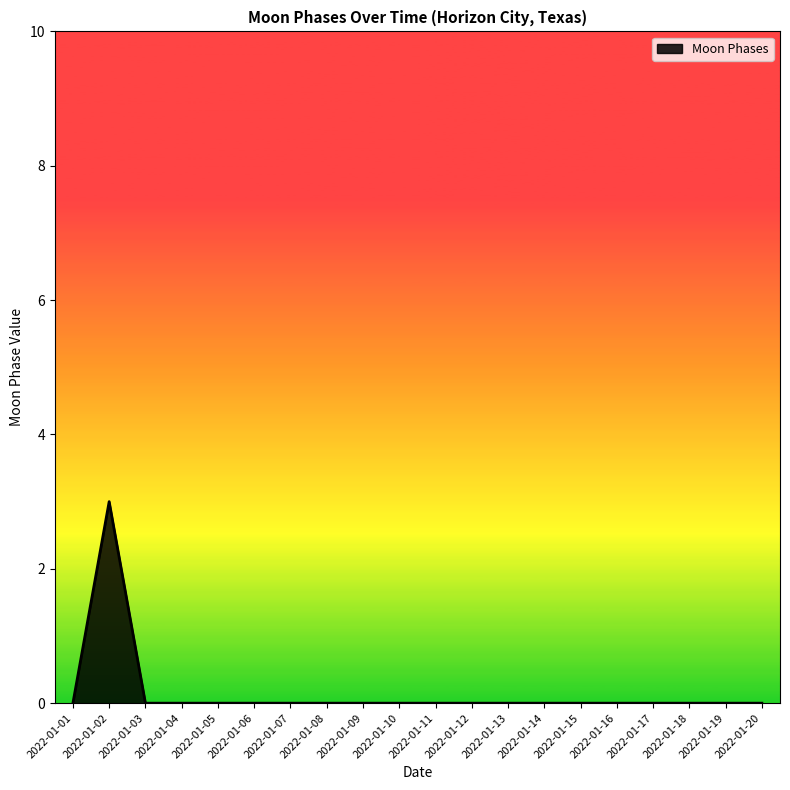

True or false: the data shows -1 at 2022-01-05.

False